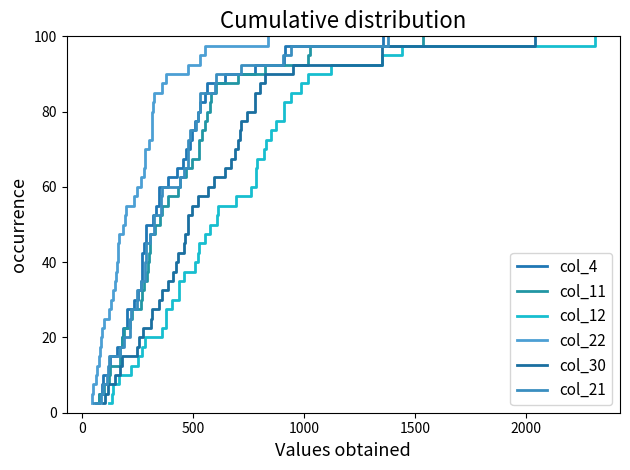

Is this an area chart (filled region under the line)?

No